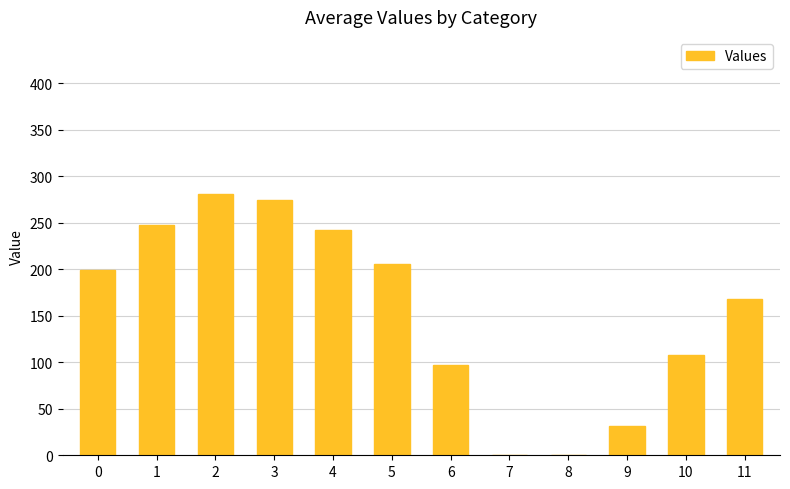

What value does the data have at 11?

168.0